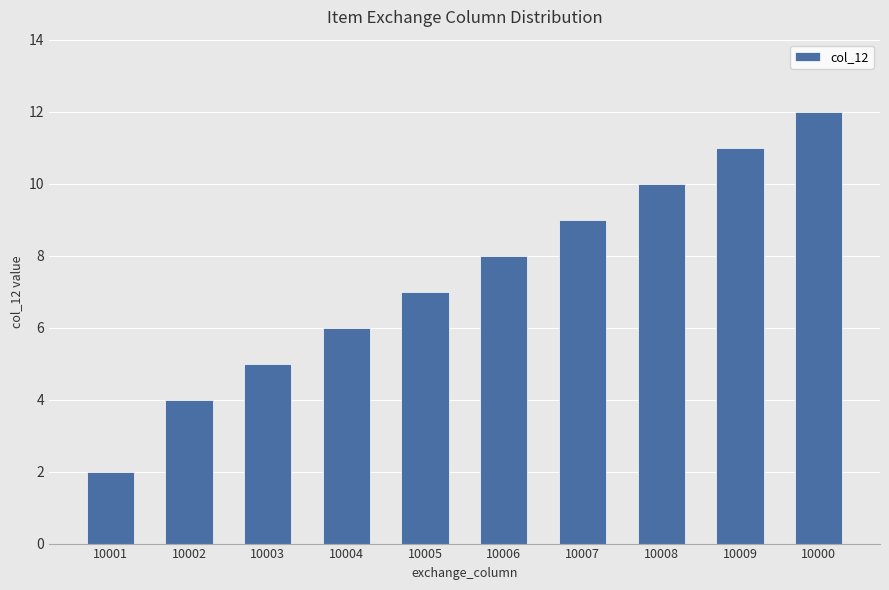

What position from the left is 10000?

10